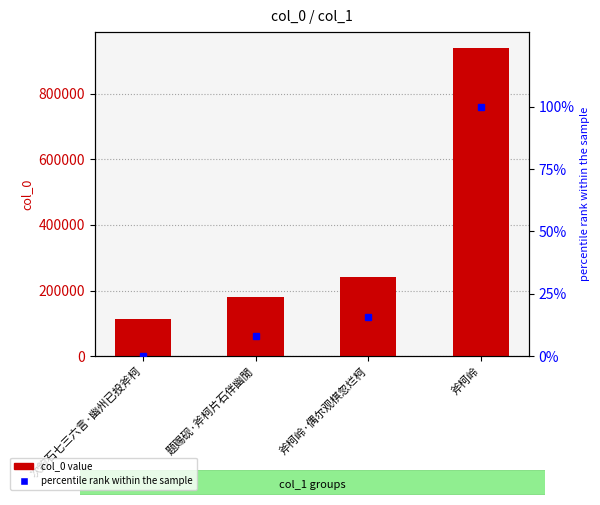

What is the difference between the col_0 values at 题赐砚·斧柯片石伴幽閒 and 斧柯岭?

760153.0